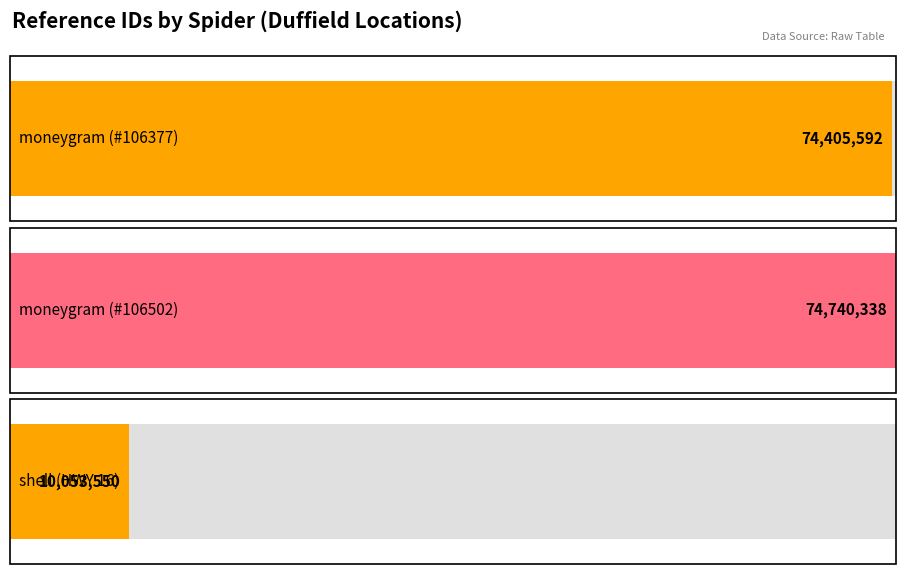

The chart shows a value of 10053550 at shell (HWY 16). True or false?

True